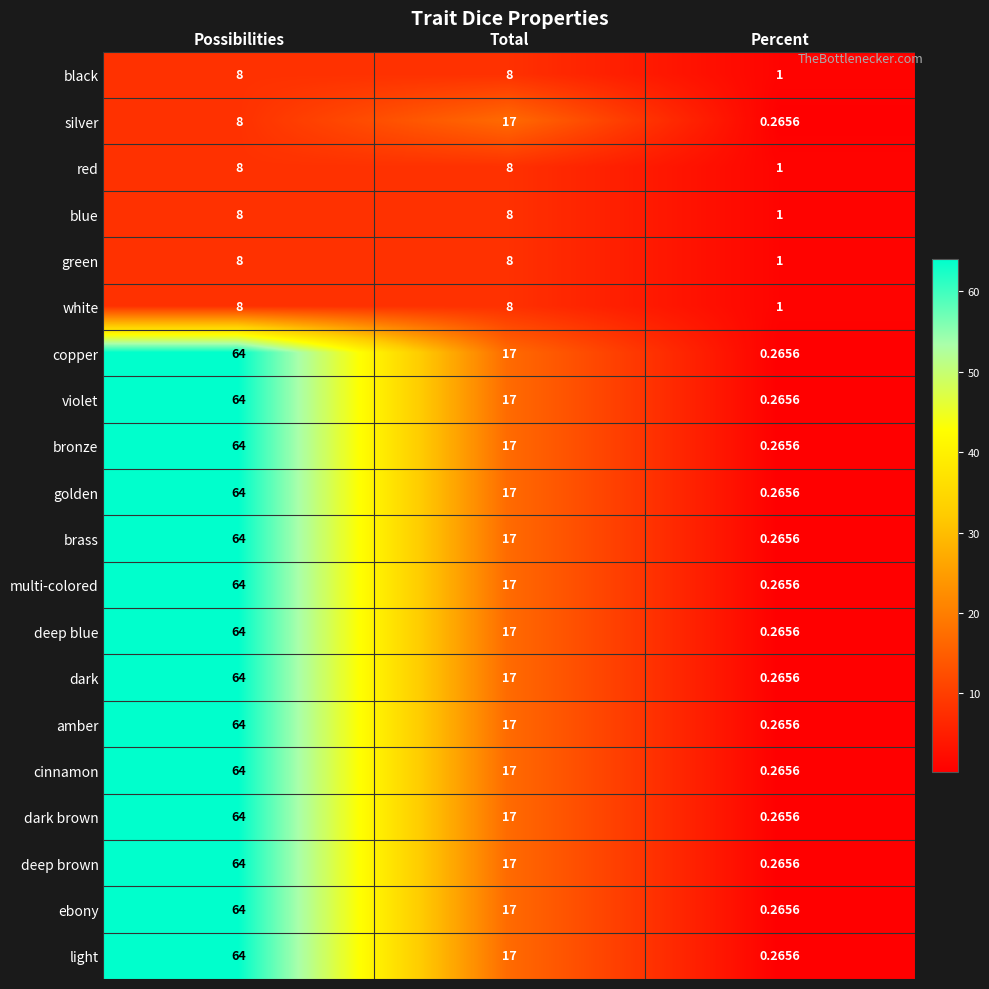

What is the difference between the highest and lowest values at Percent?

0.7